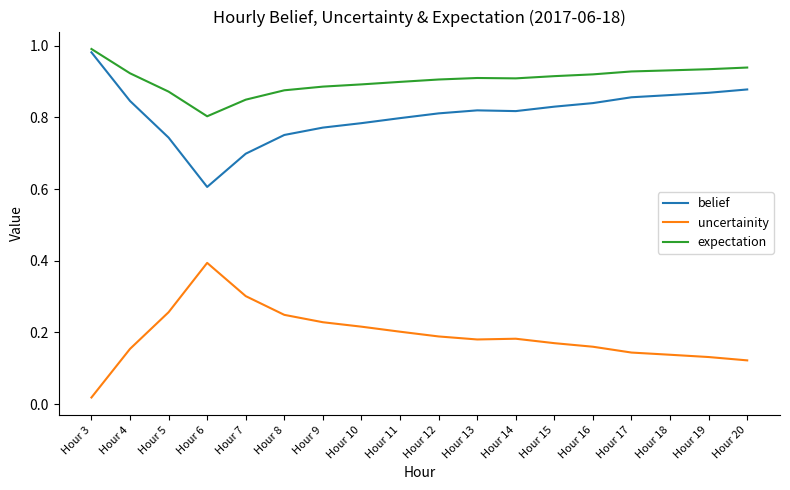

Which series has the largest total across all categories?

expectation